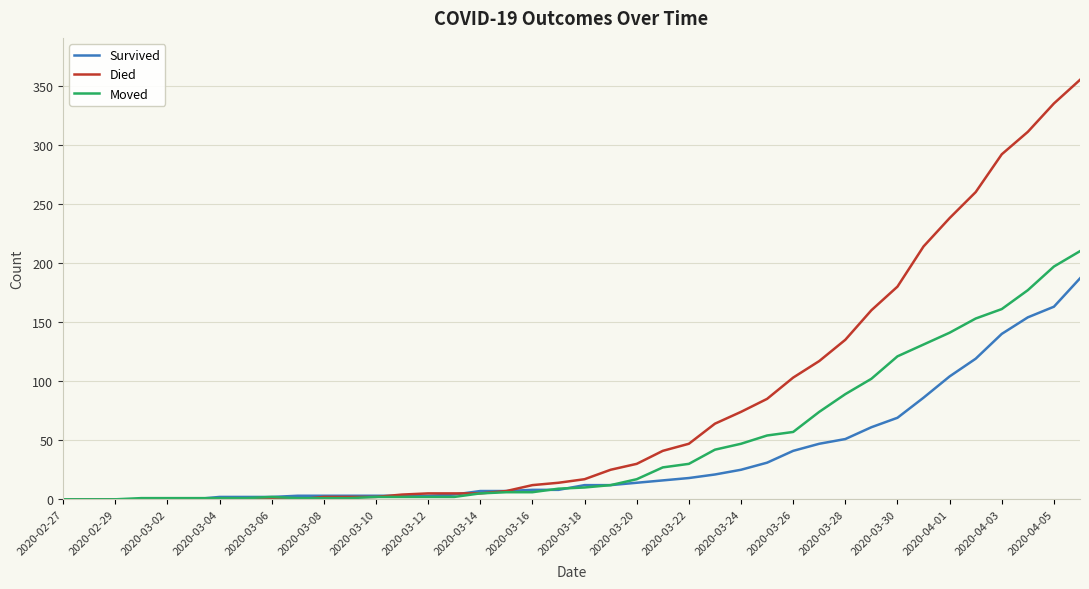

Which series has the widest spread of values?

Died